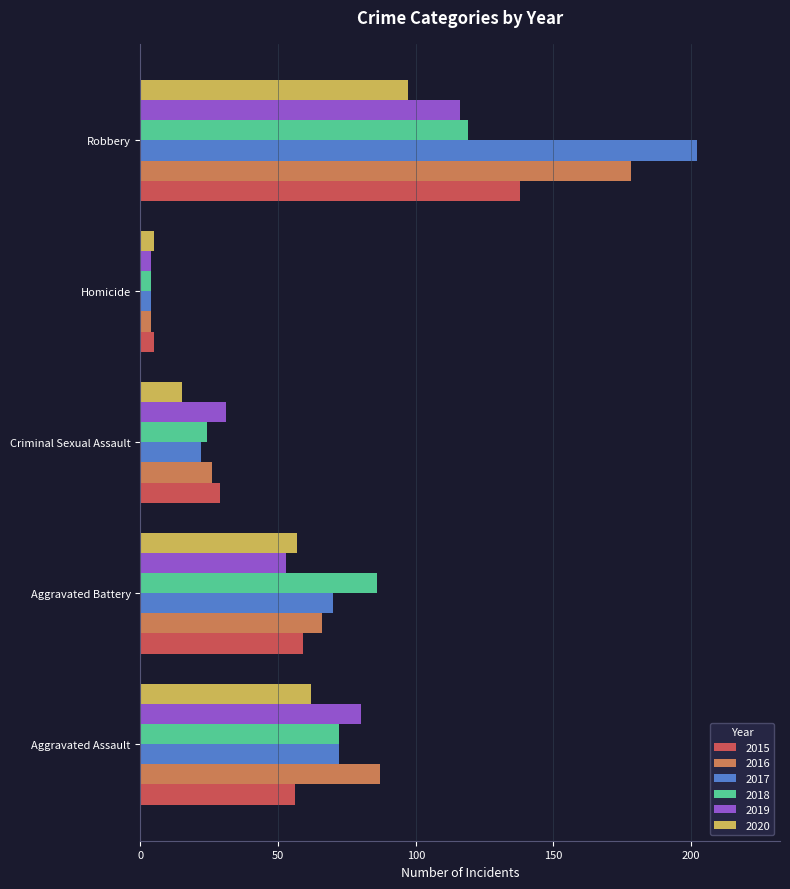

What is the total value across all series at Robbery?

850